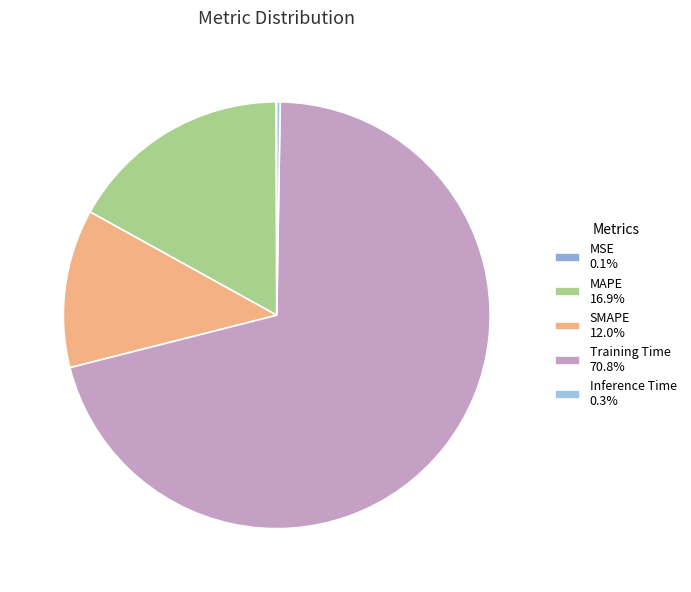

Does Training Time represent more than half of the total?

Yes